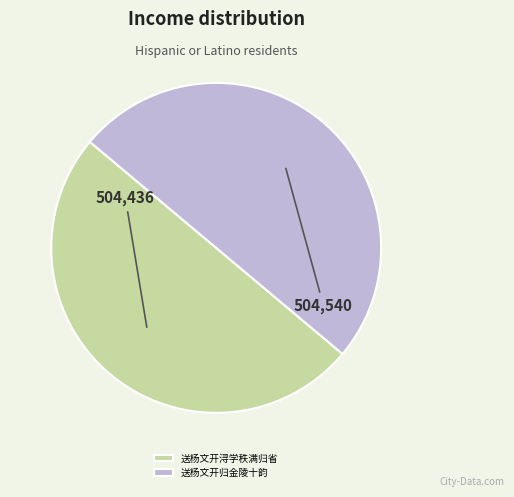

True or false: 送杨文开归金陵十韵 accounts for 35% of the total.

False